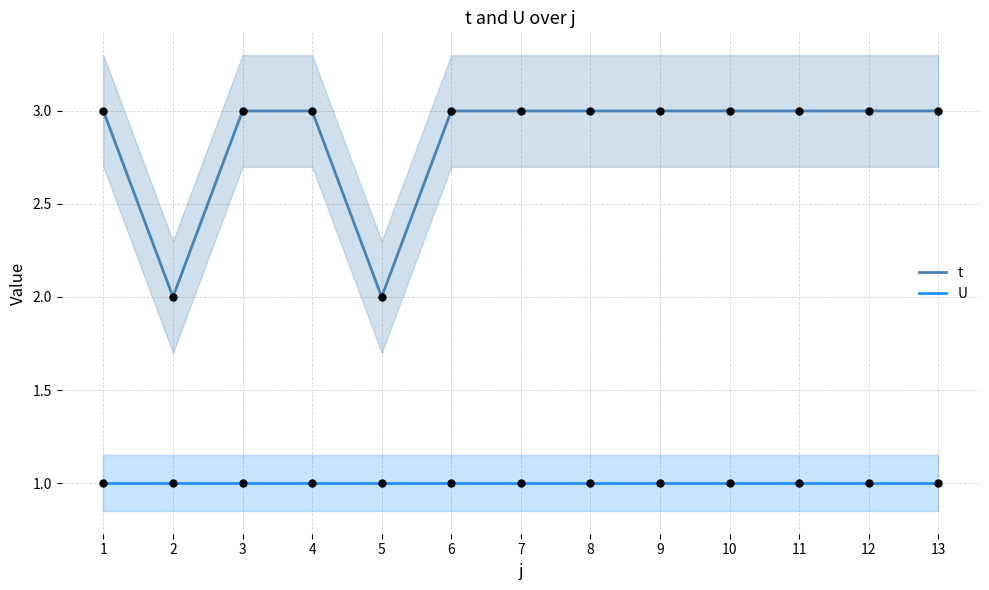

Which series contains the highest Y value?

t